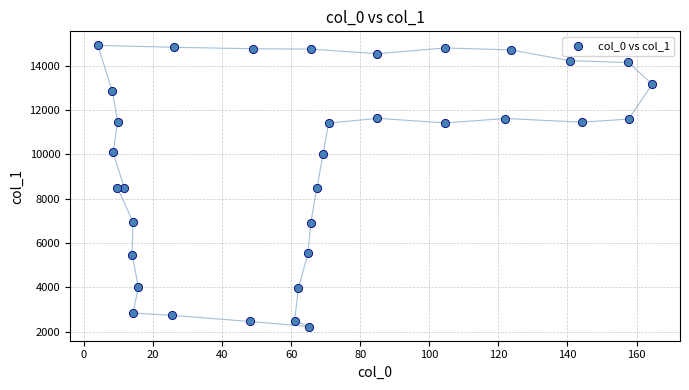

What is the range of Y values (max minus min)?

12676.8